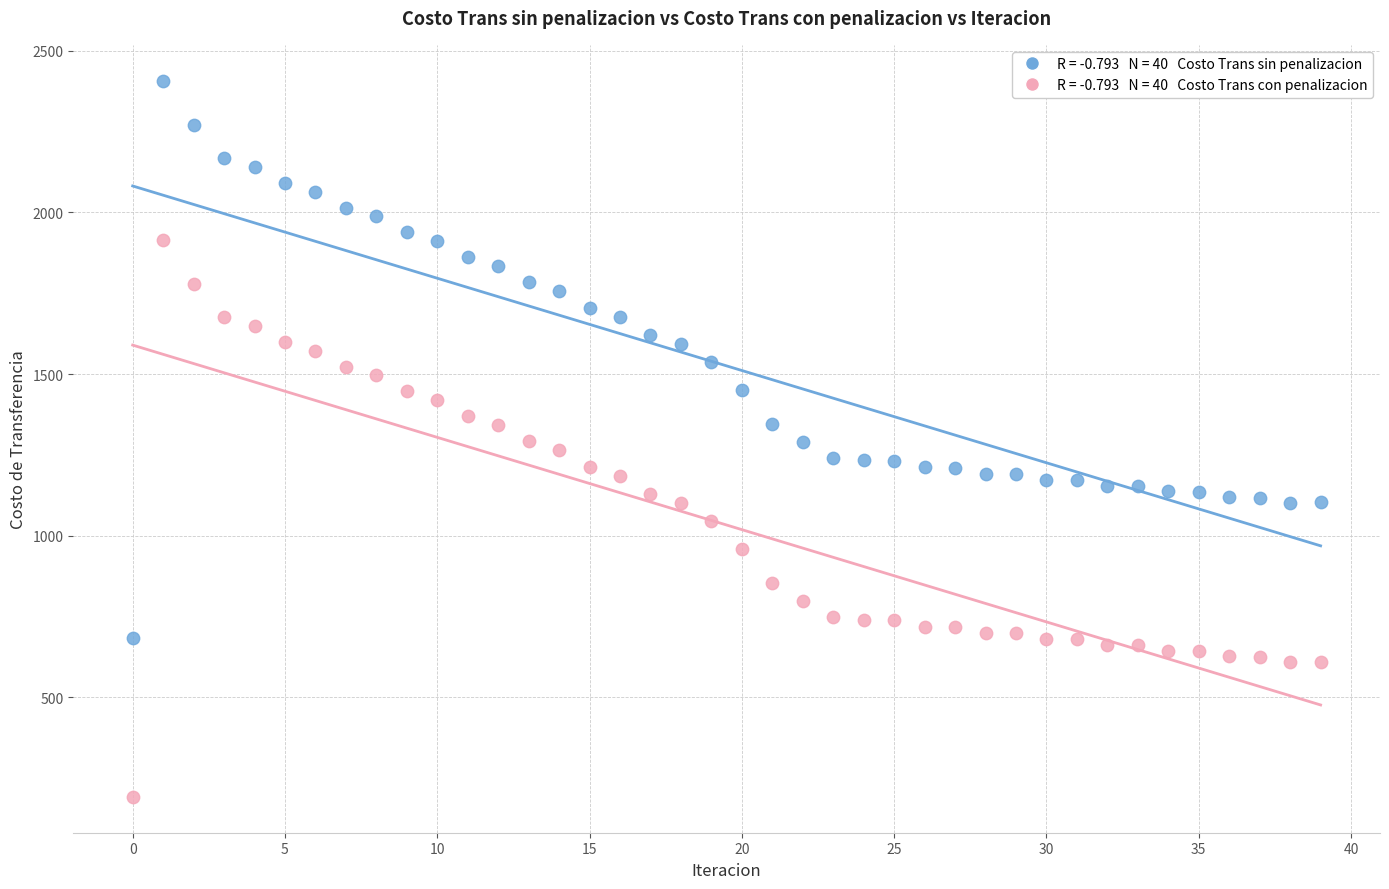

Across all data points, what is the range of Y values (max minus min)?

2216.1